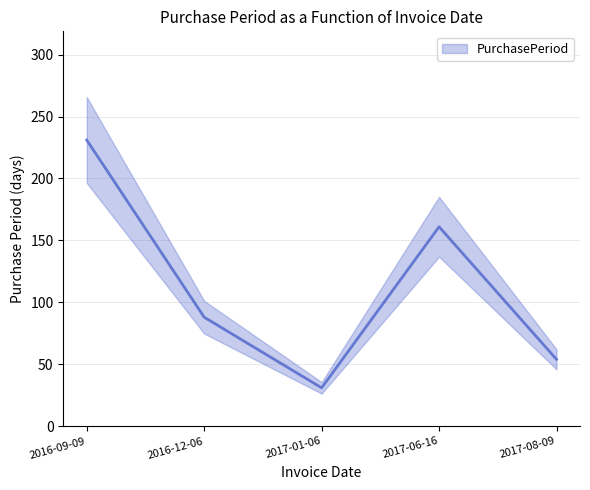

How many data points are less than 88?

2